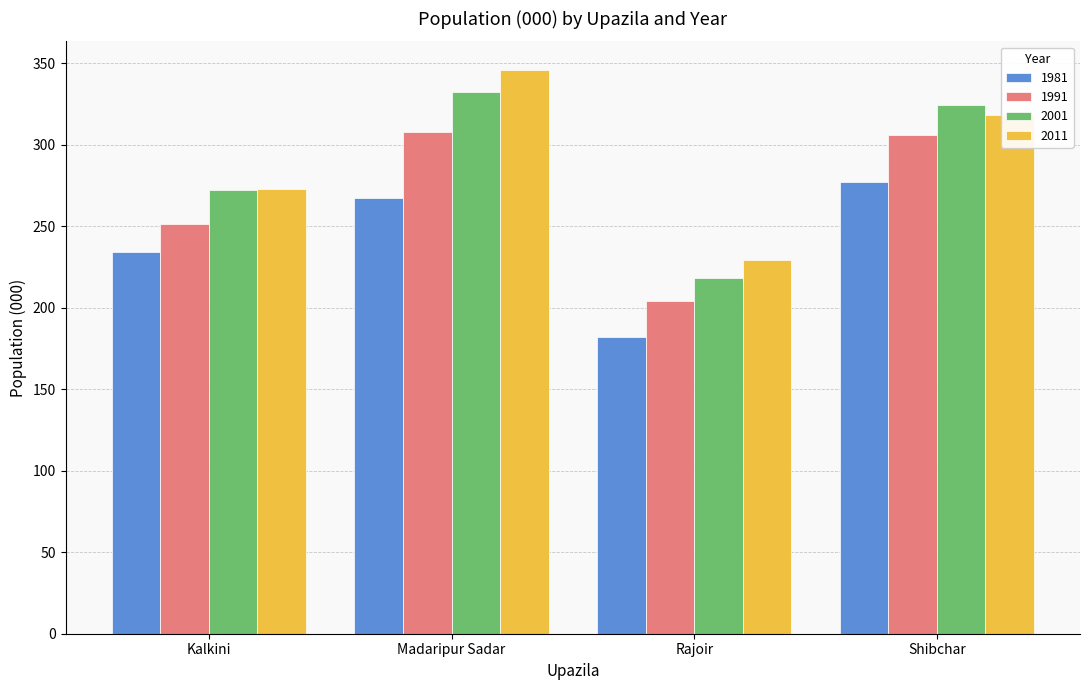

How many groups of bars are there?

4